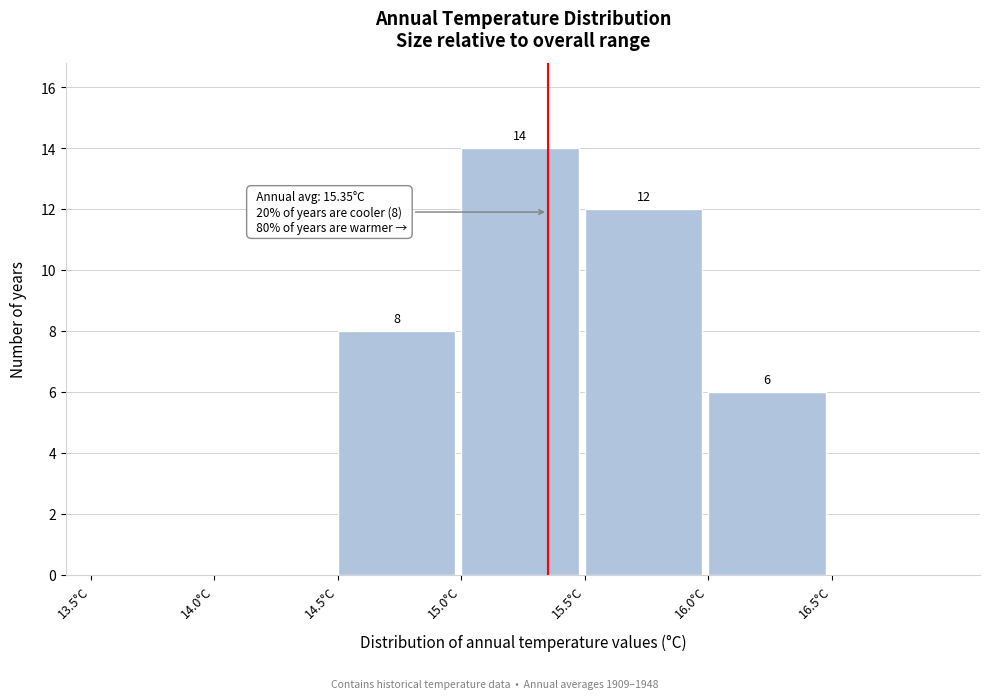

Which range on the x-axis has the tallest bar?

15.0 to 15.5